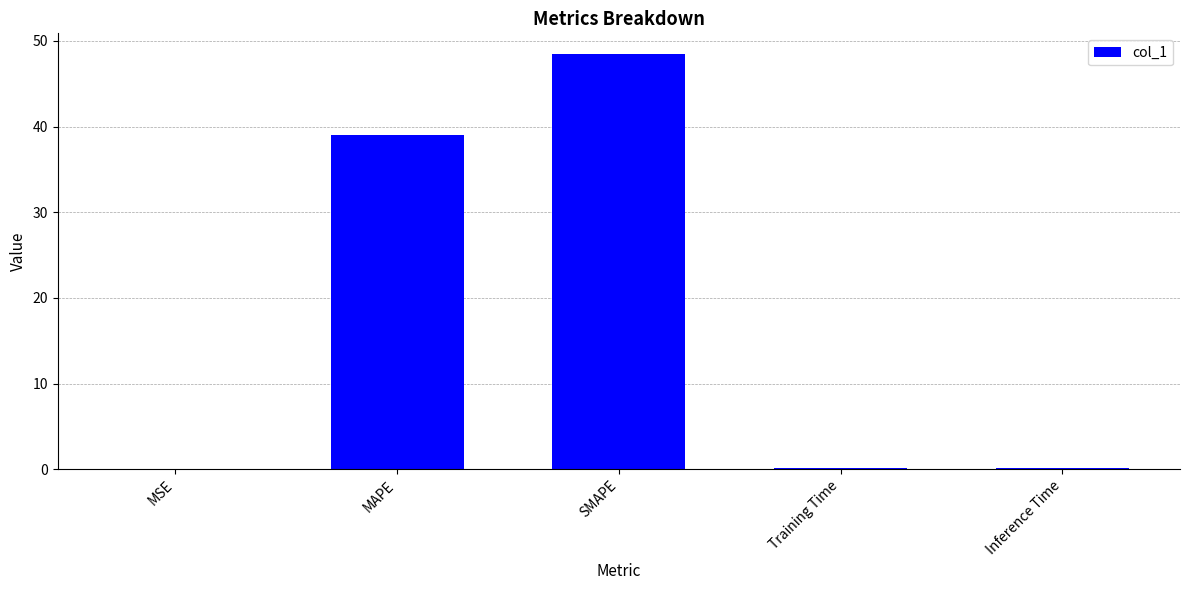

Is it true that the value at SMAPE is 48.5?

True